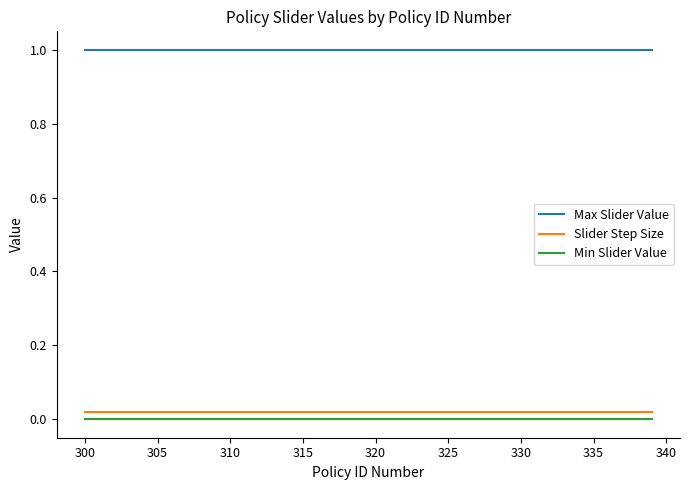

How many distinct data groups are displayed?

3